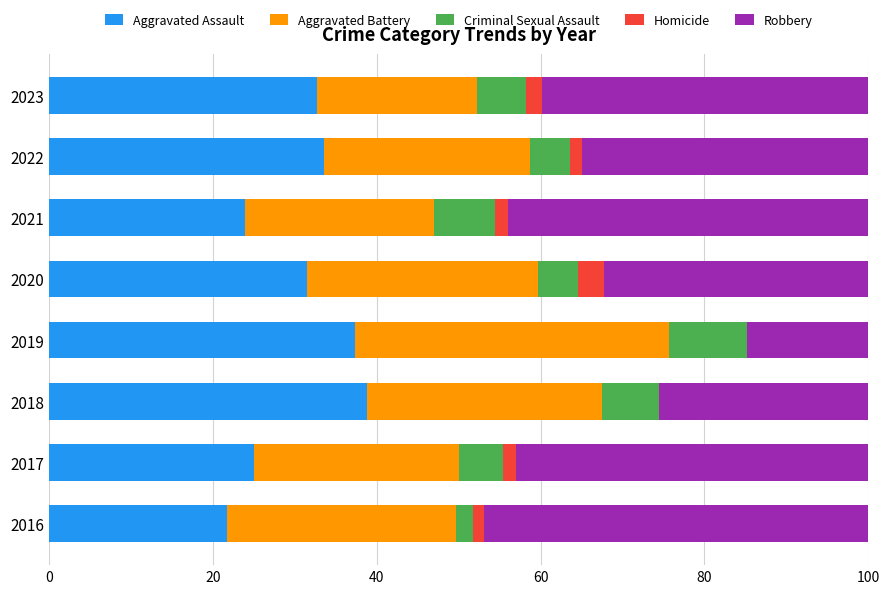

What is the total value across all series at 2019?

100.0